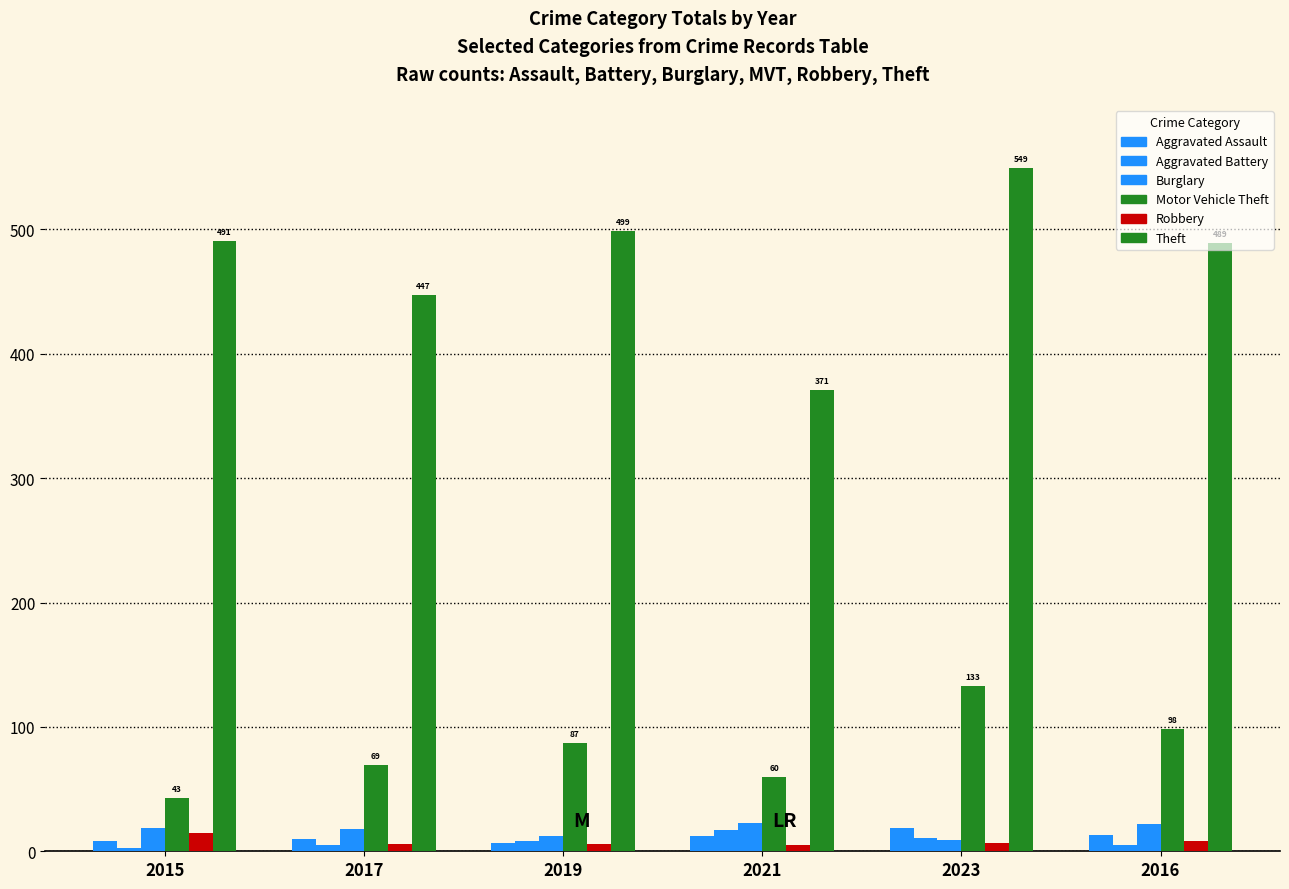

What is the average value of the Aggravated Battery series?

8